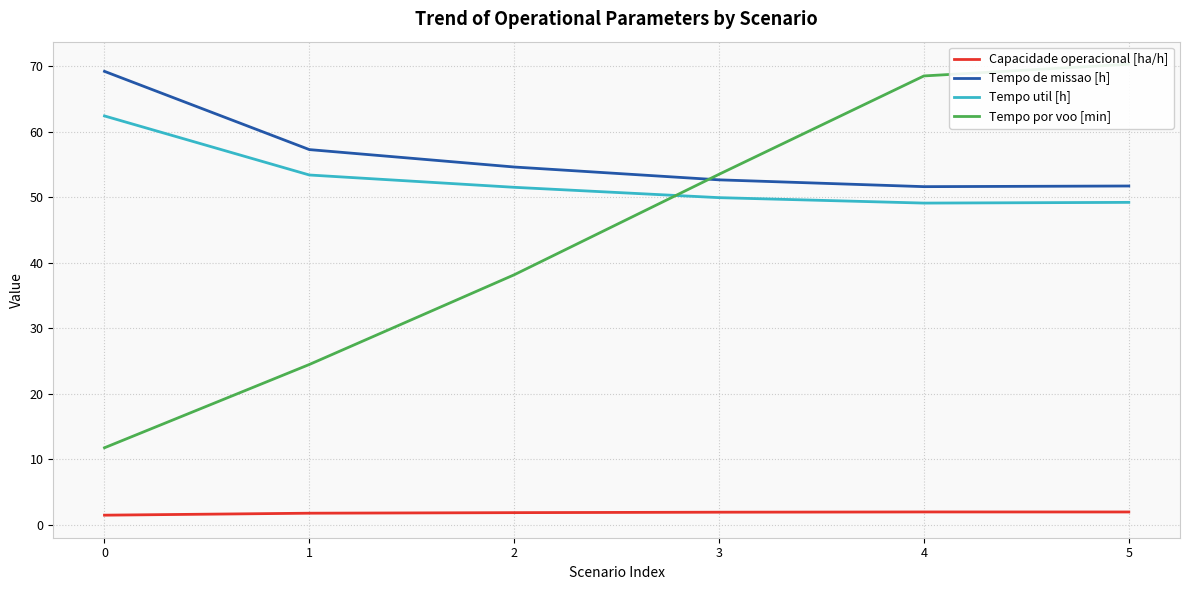

Which series has the largest total across all categories?

Tempo de missao [h]